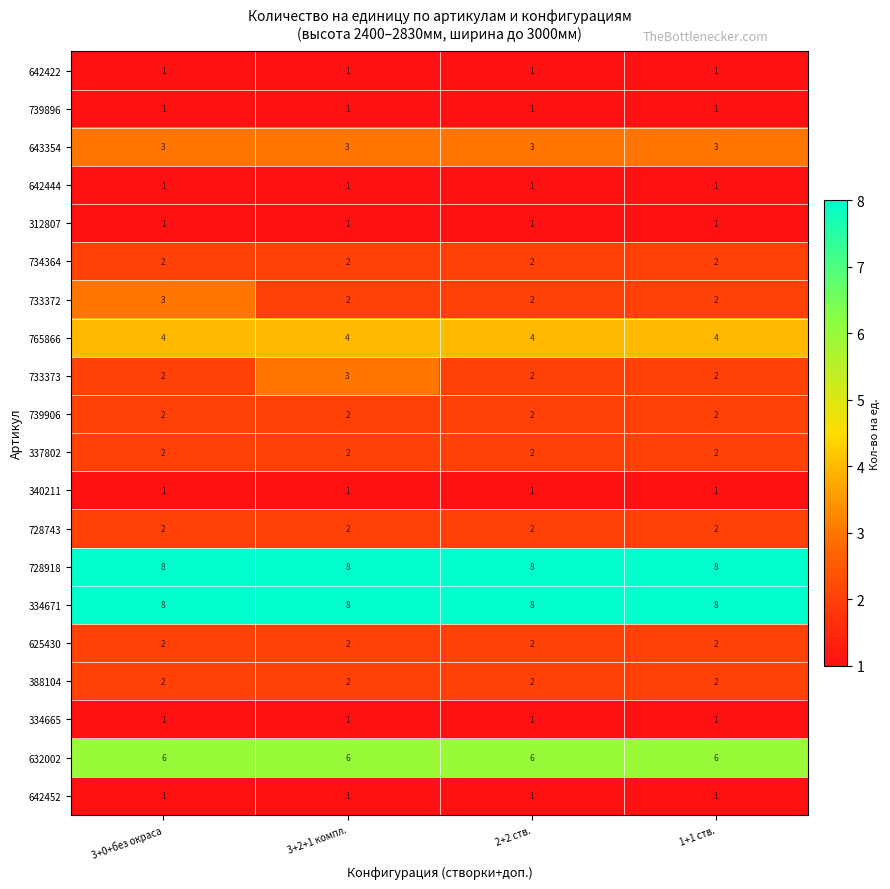

What is the lowest value of the 643354 series?

3